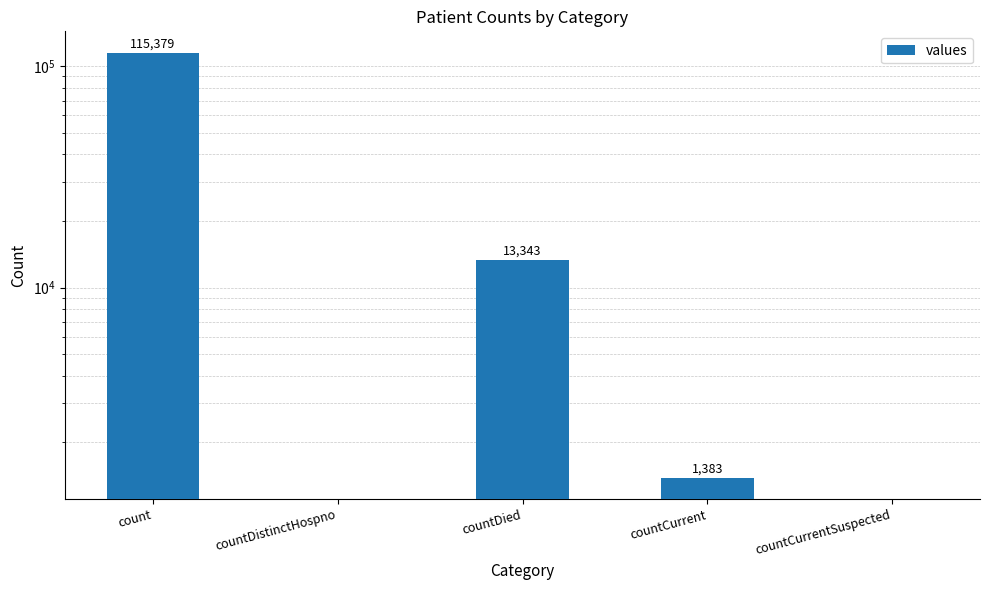

The value at countCurrent is 1383. True or false?

True